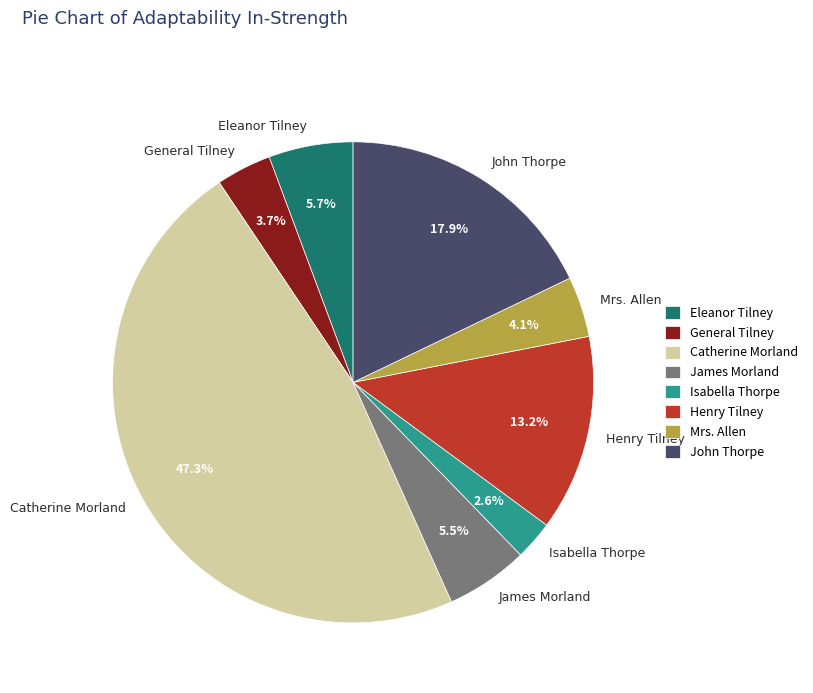

How many slices are in this pie chart?

8